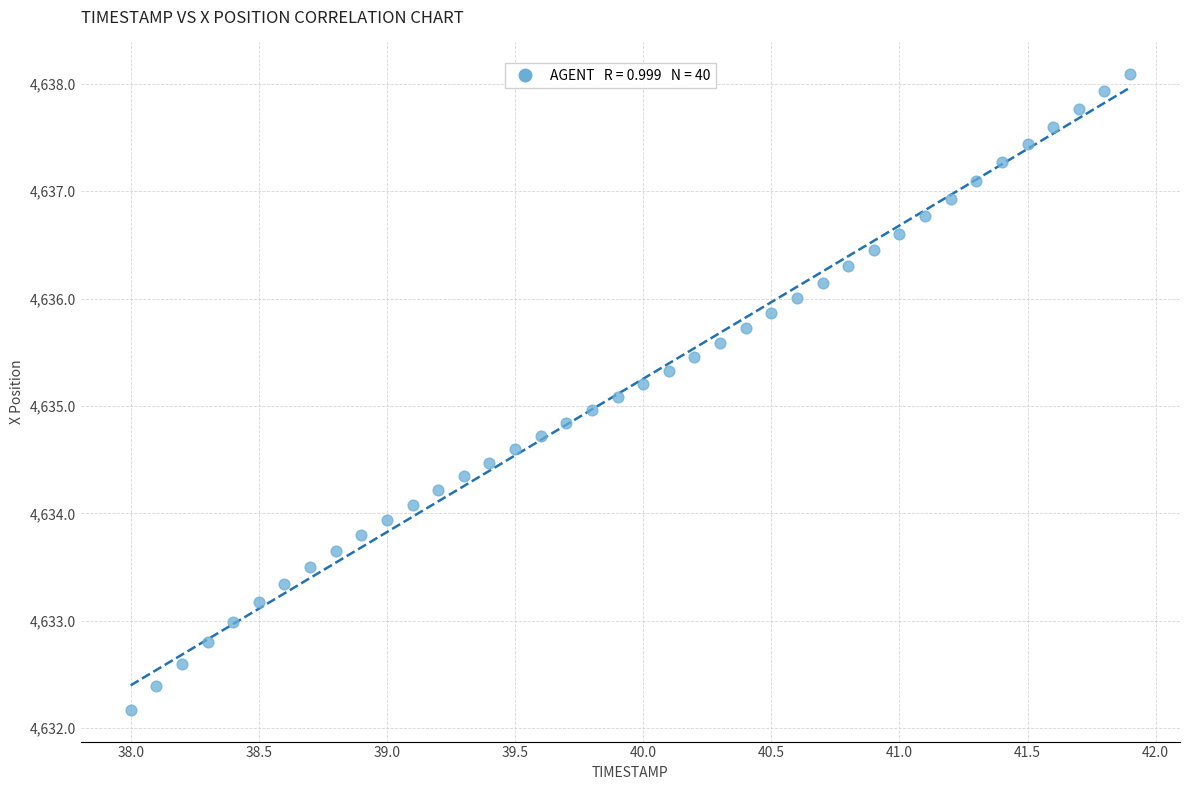

What is the range of X values (max minus min)?

3.9